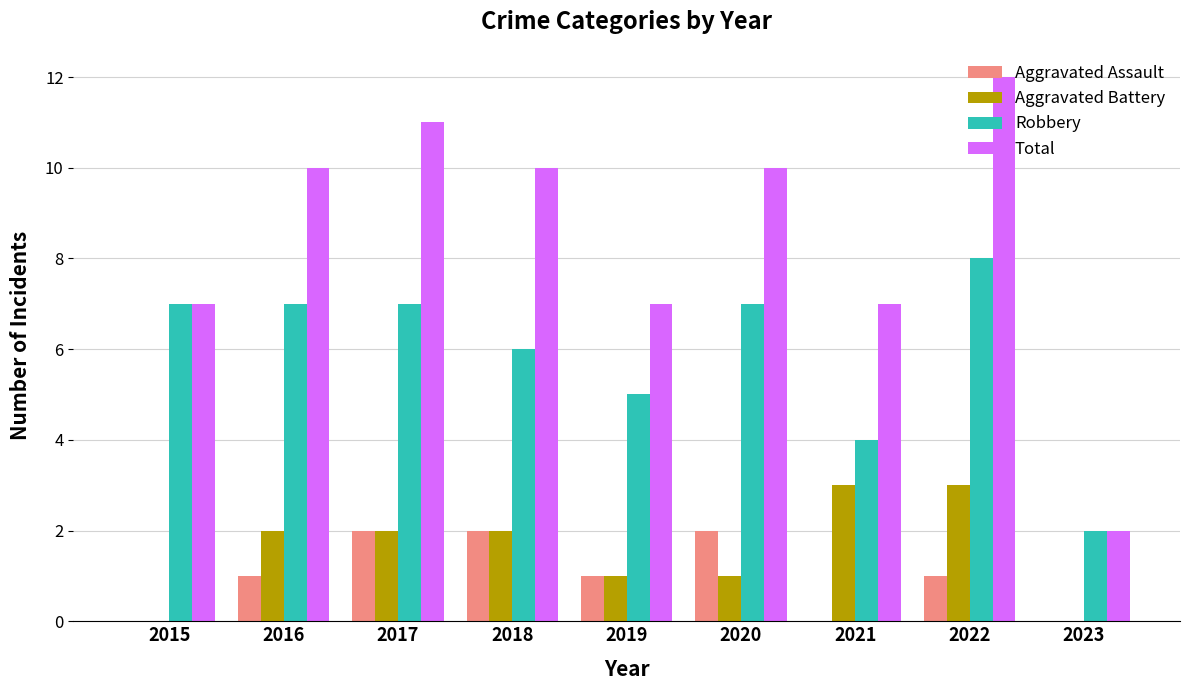

Between 2019 and 2020, which series saw the biggest shift?

Total